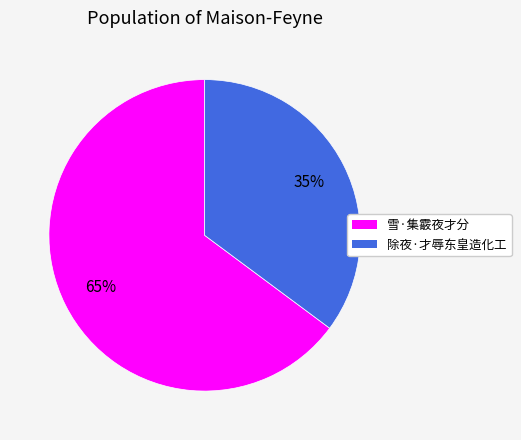

How many slices are in this pie chart?

2